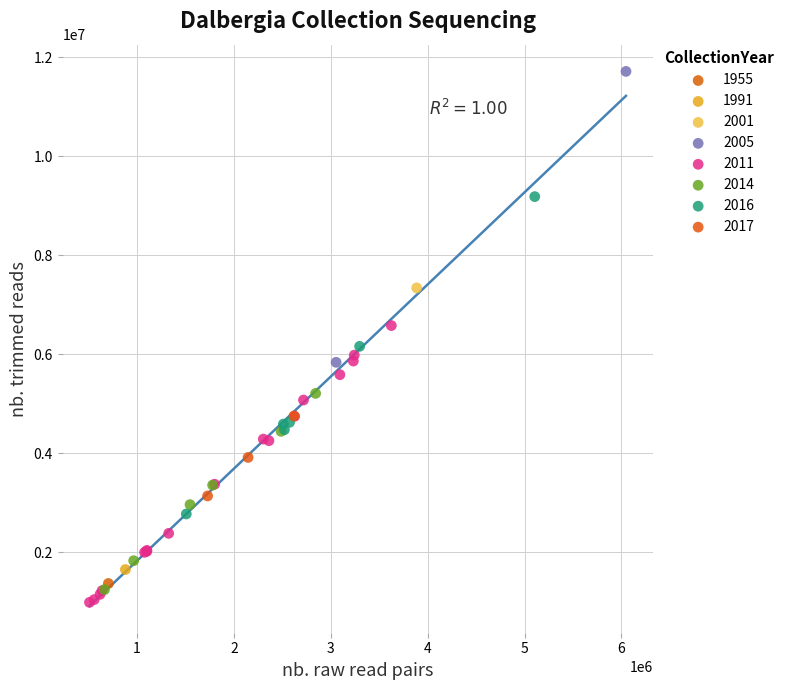

What are all the series names shown in the legend?

1955, 1991, 2001, 2005, 2011, 2014, 2016, 2017